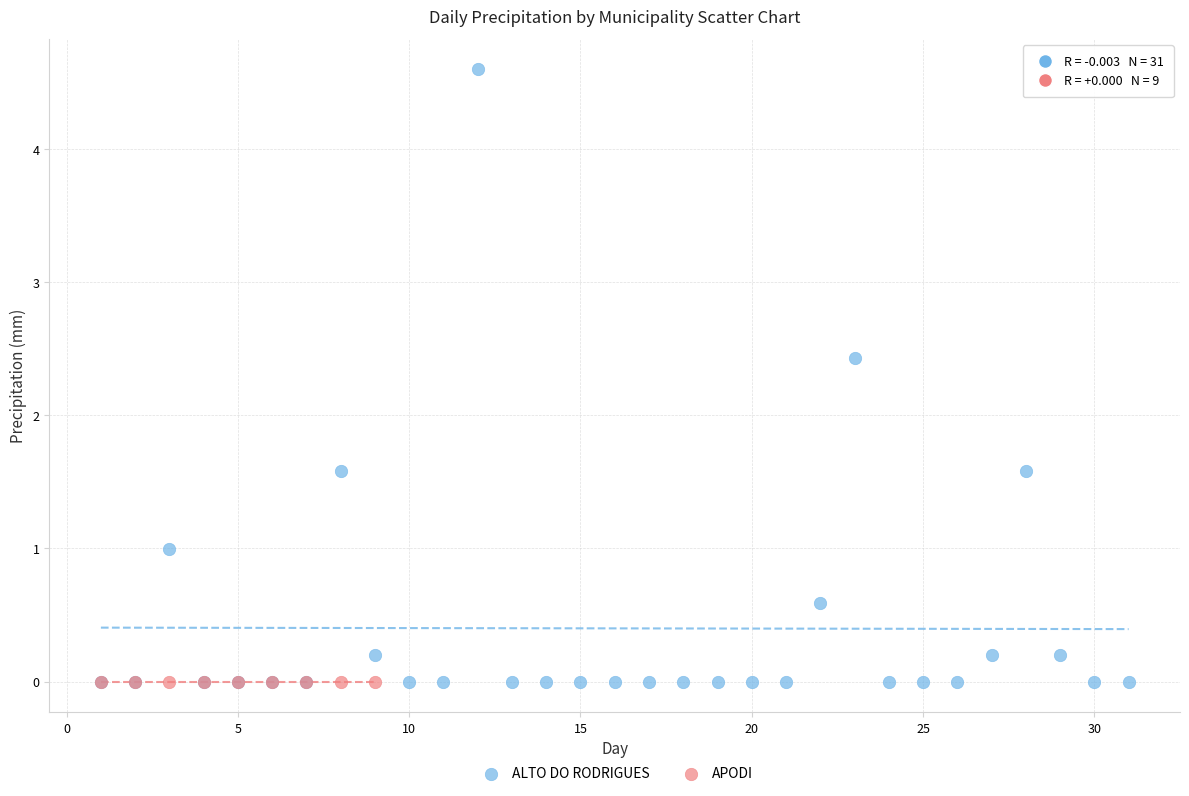

Which series contains the highest Y value?

ALTO DO RODRIGUES